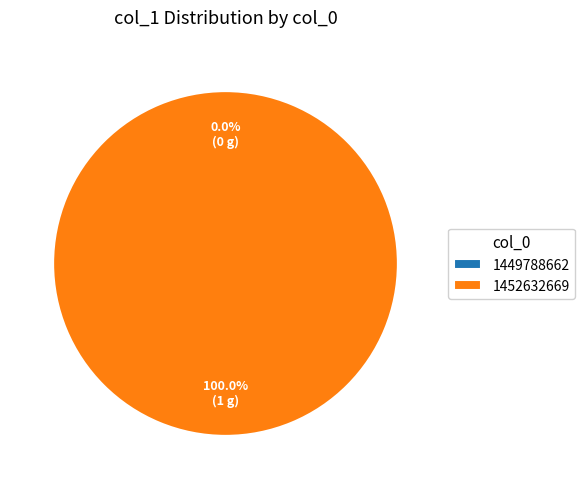

To the nearest percent, what is the difference between the 1452632669 and 1449788662 slice percentages?

100%